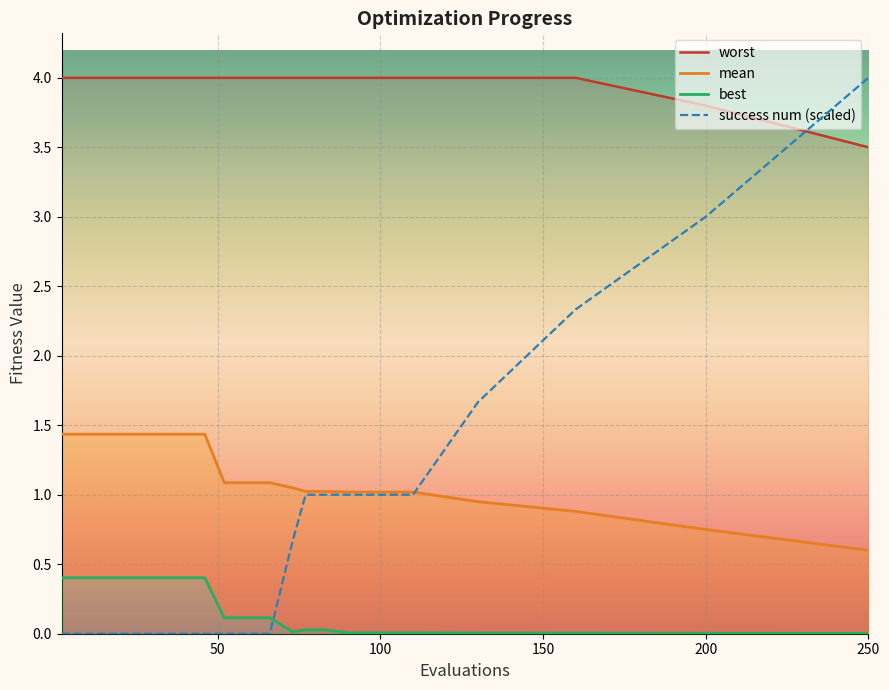

What is the highest value of the success num (scaled) series?

4.0